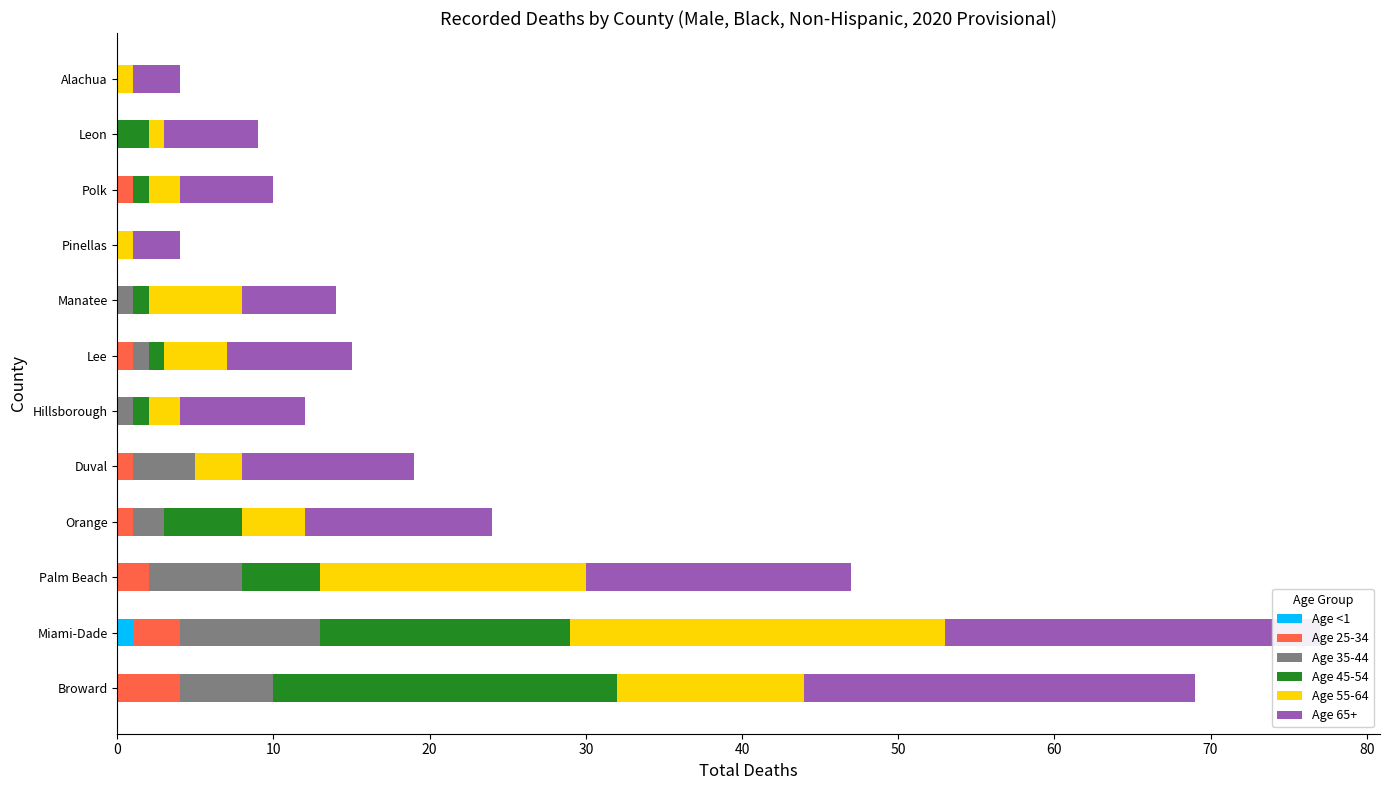

At how many categories does at least one series exceed 18?

2